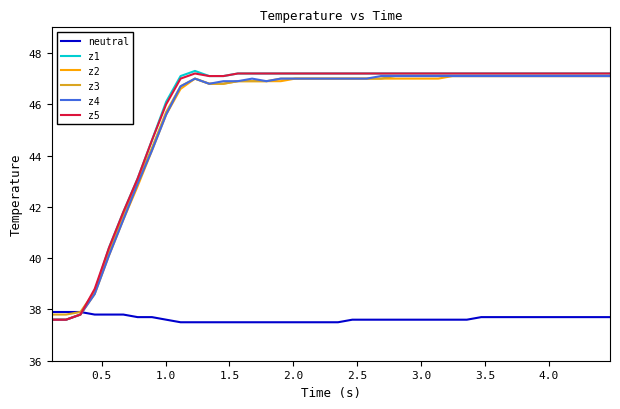

Which series has the largest range (max minus min)?

z1